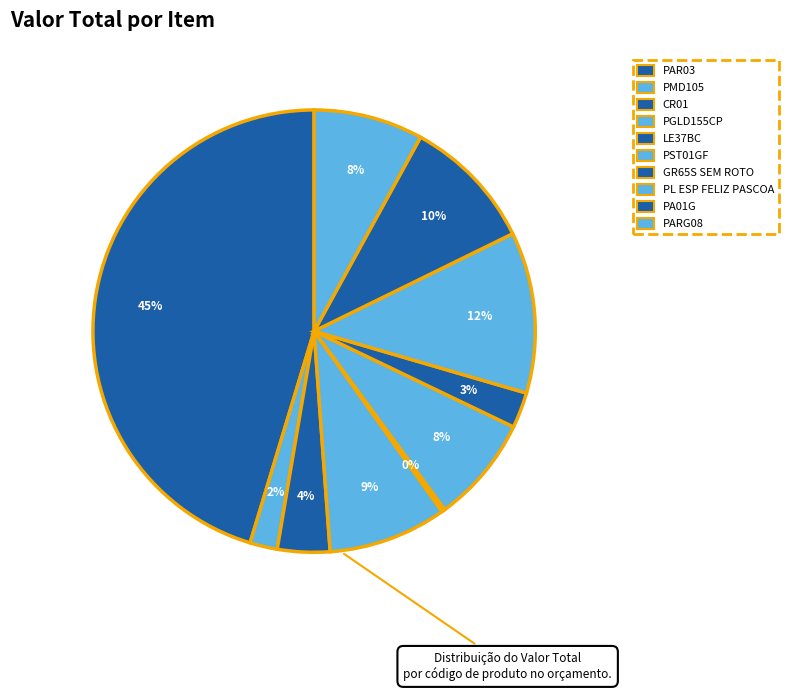

Which slice is the largest?

PAR03